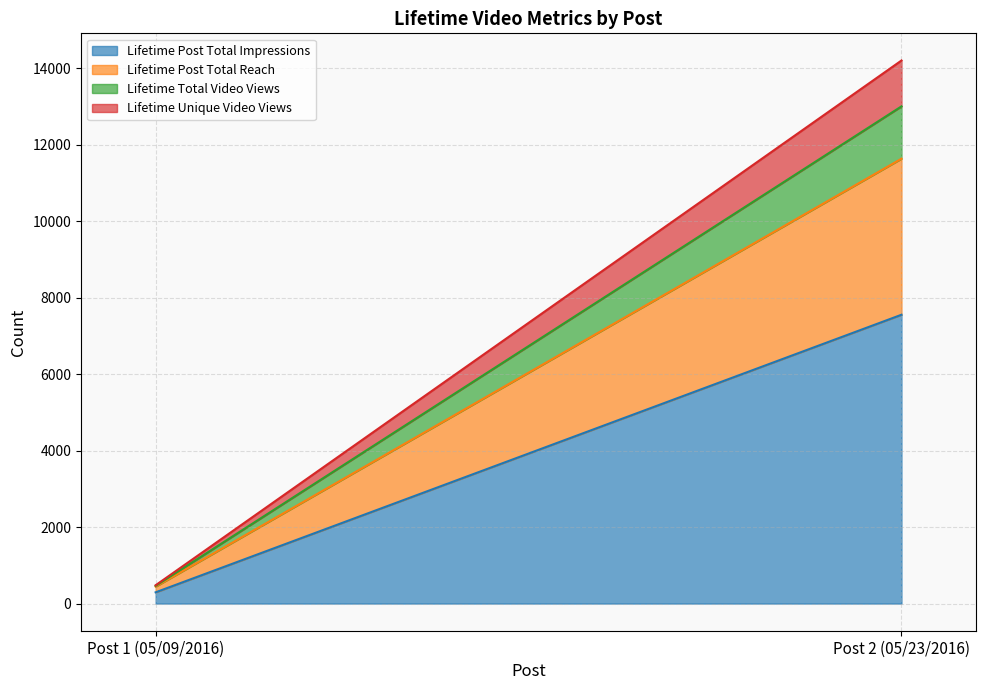

What is the smallest value displayed?

16